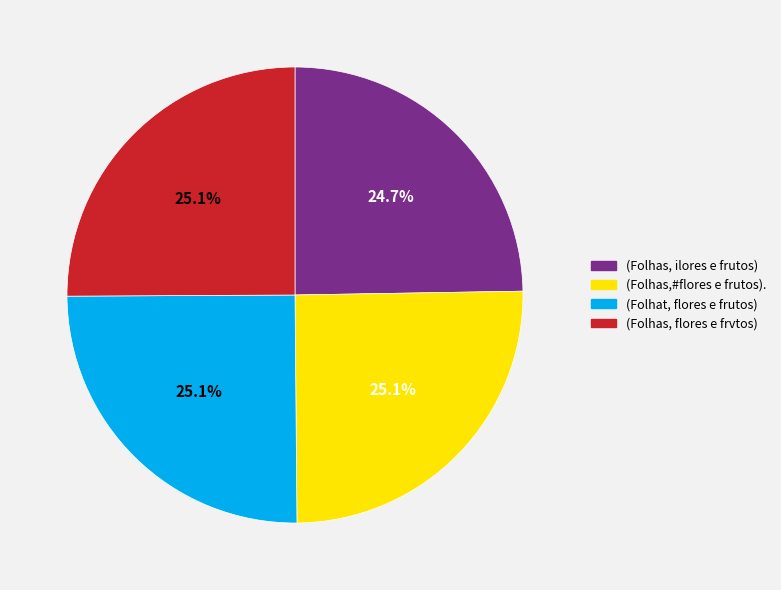

True or false: (Folhas,#flores e frutos). accounts for 17% of the total.

False